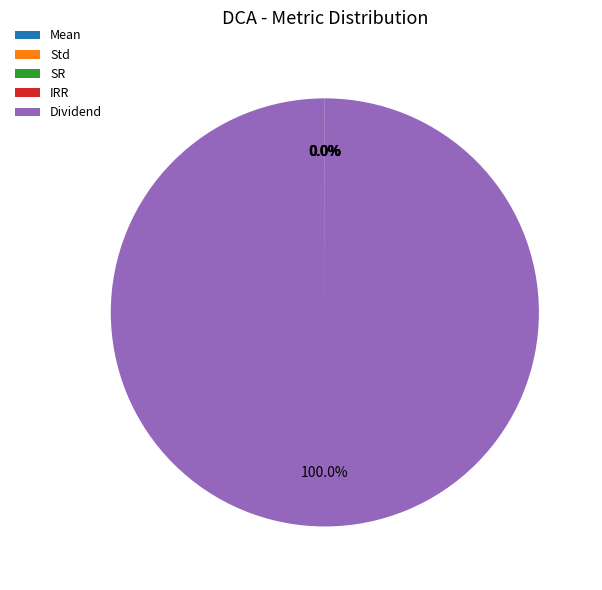

To the nearest percent, what is the difference between the largest and smallest slice percentages?

100%